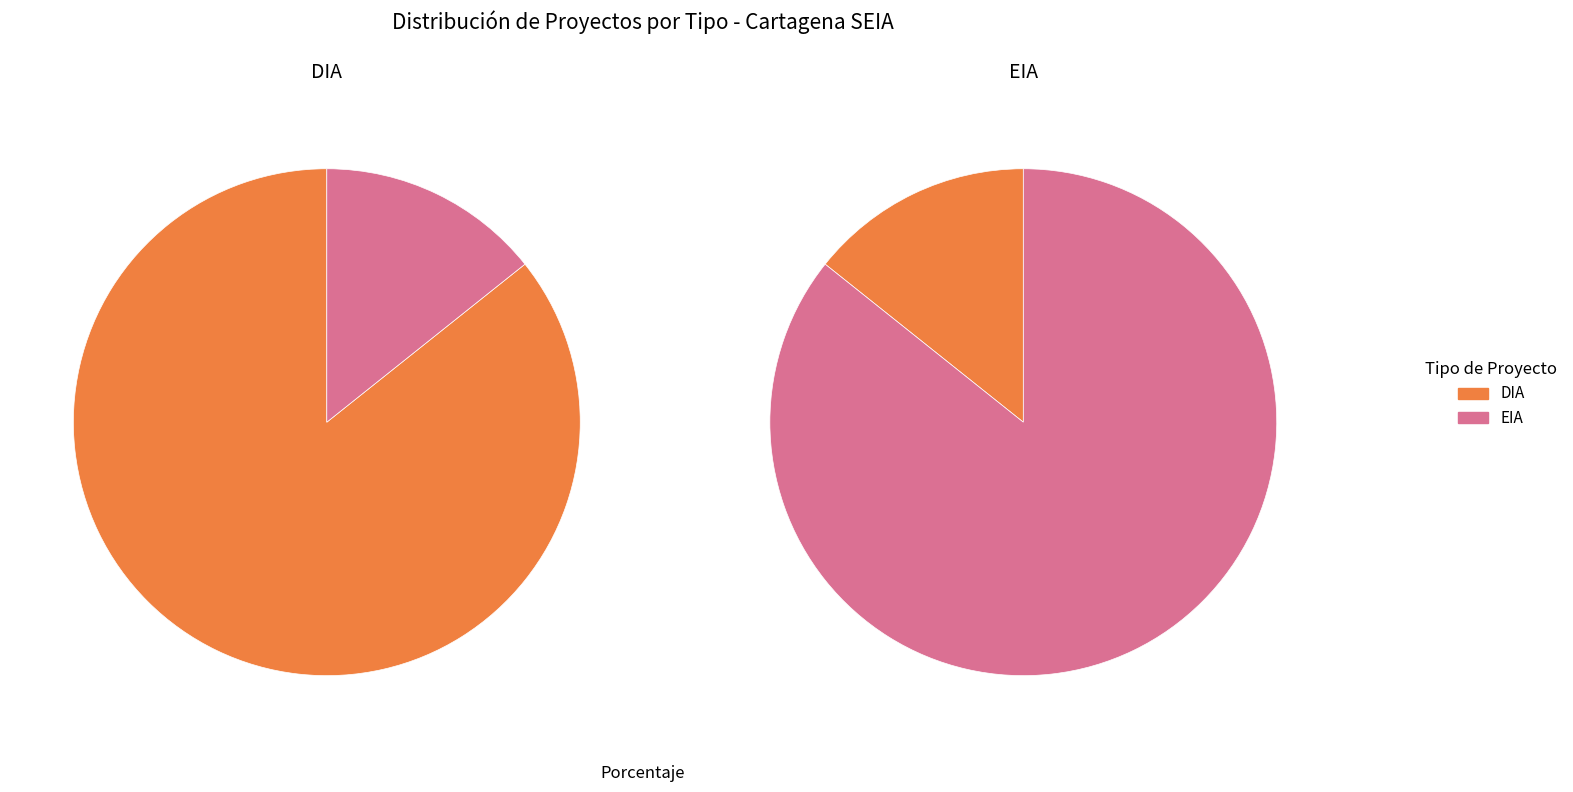

Rank the categories by value from highest to lowest.

DIA, EIA